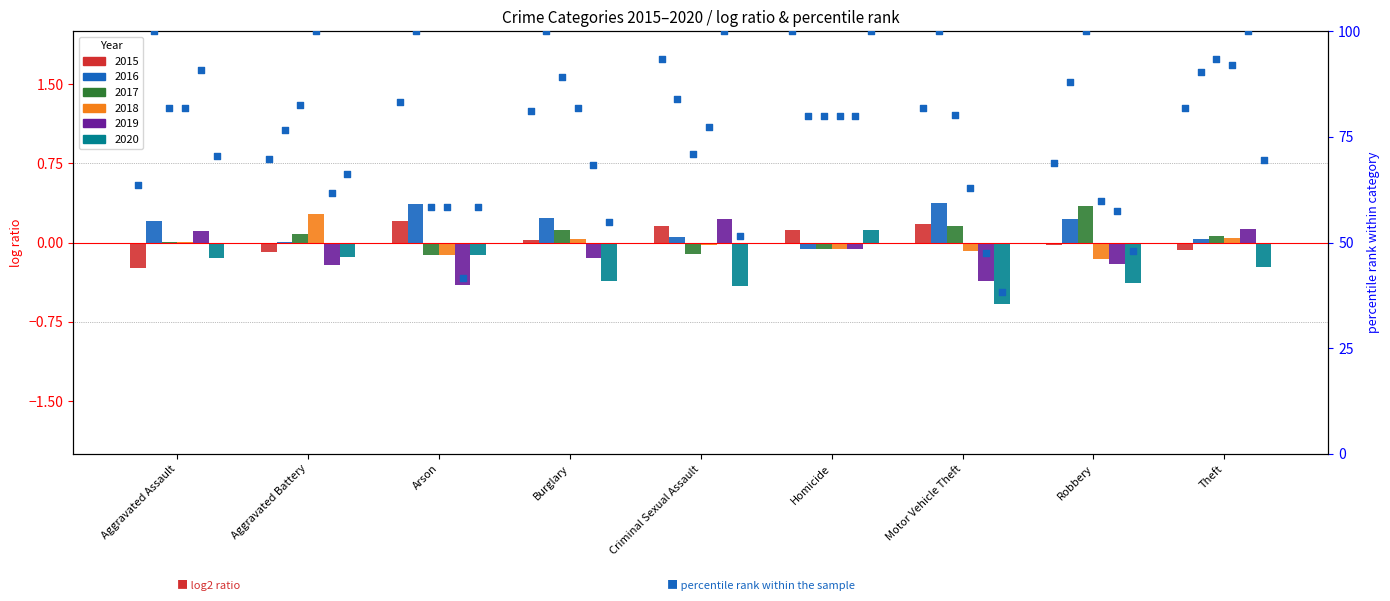

Which series has the largest total across all categories?

pct_2016